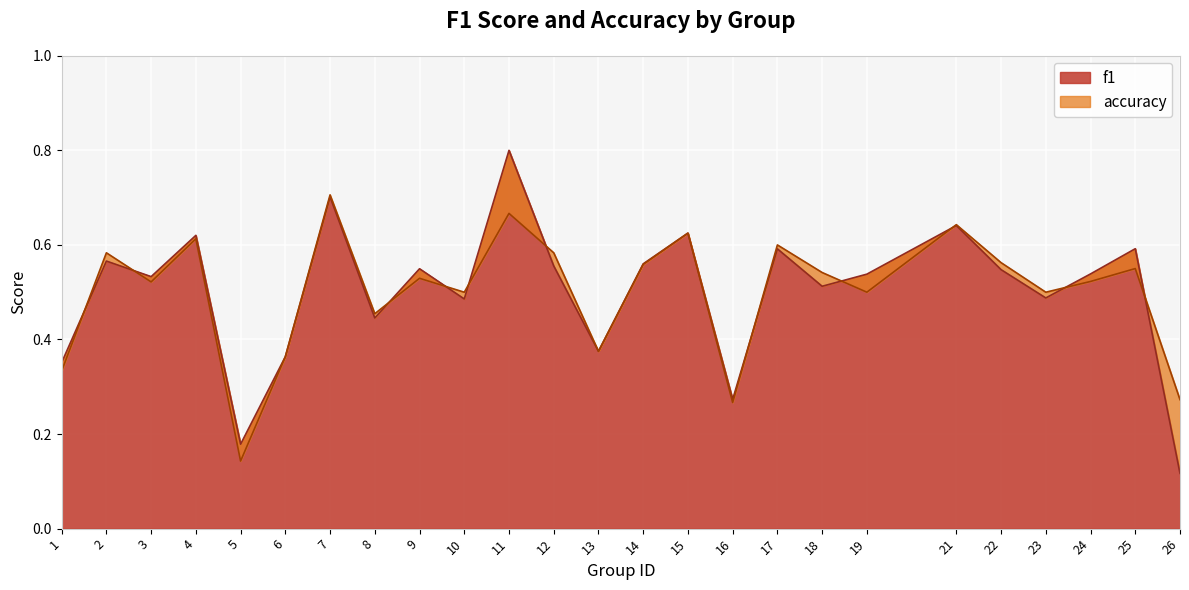

The f1 series shows 0.8 at 2. True or false?

False